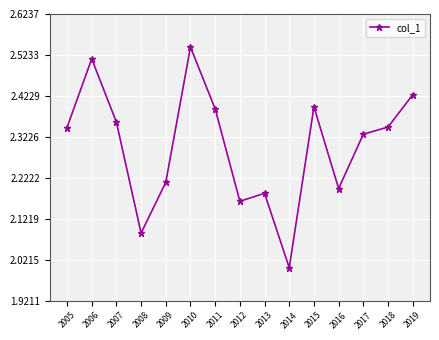

Where is the first local maximum?

2006